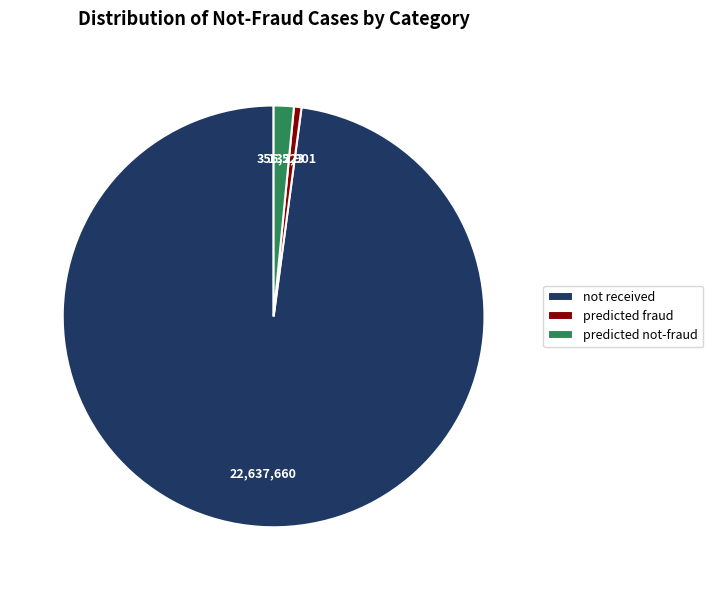

Which category has the smallest portion of the pie?

predicted fraud